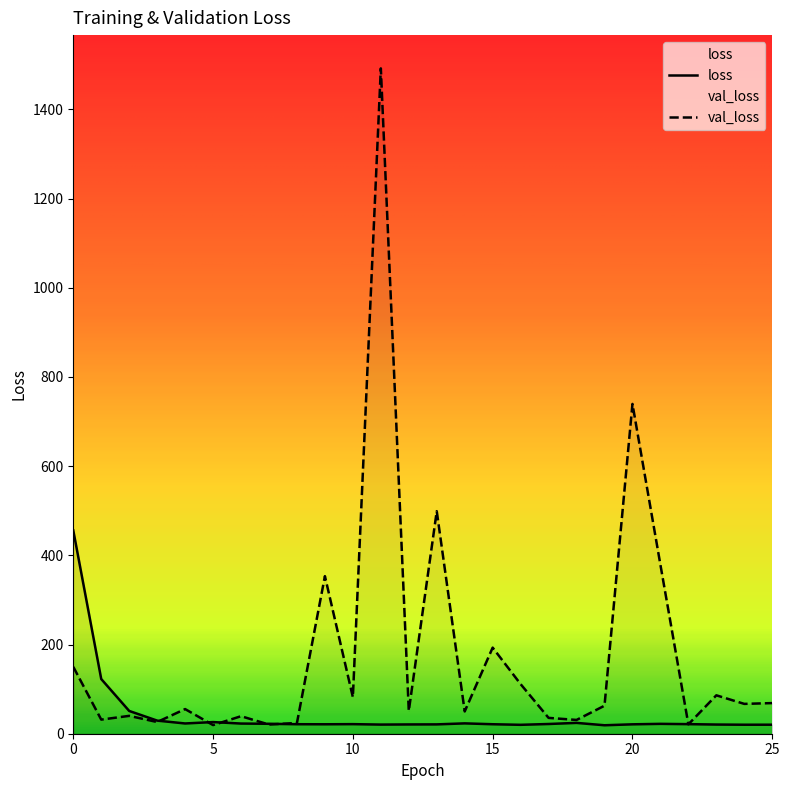

Rank the series by their maximum value, from highest to lowest.

val_loss, loss